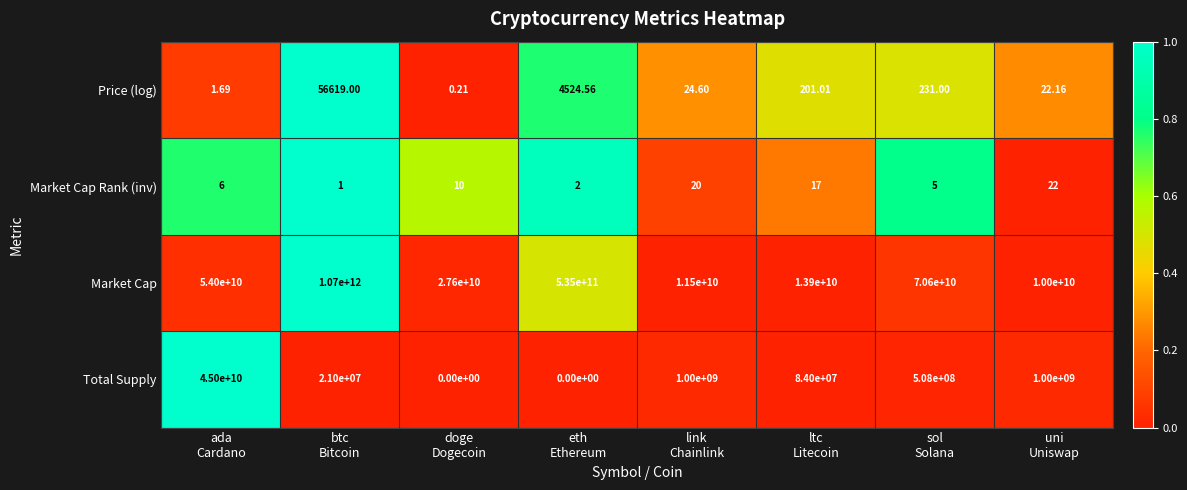

List the series in order of their peak value, lowest first.

Market Cap Rank (inv), Price (log), Total Supply, Market Cap